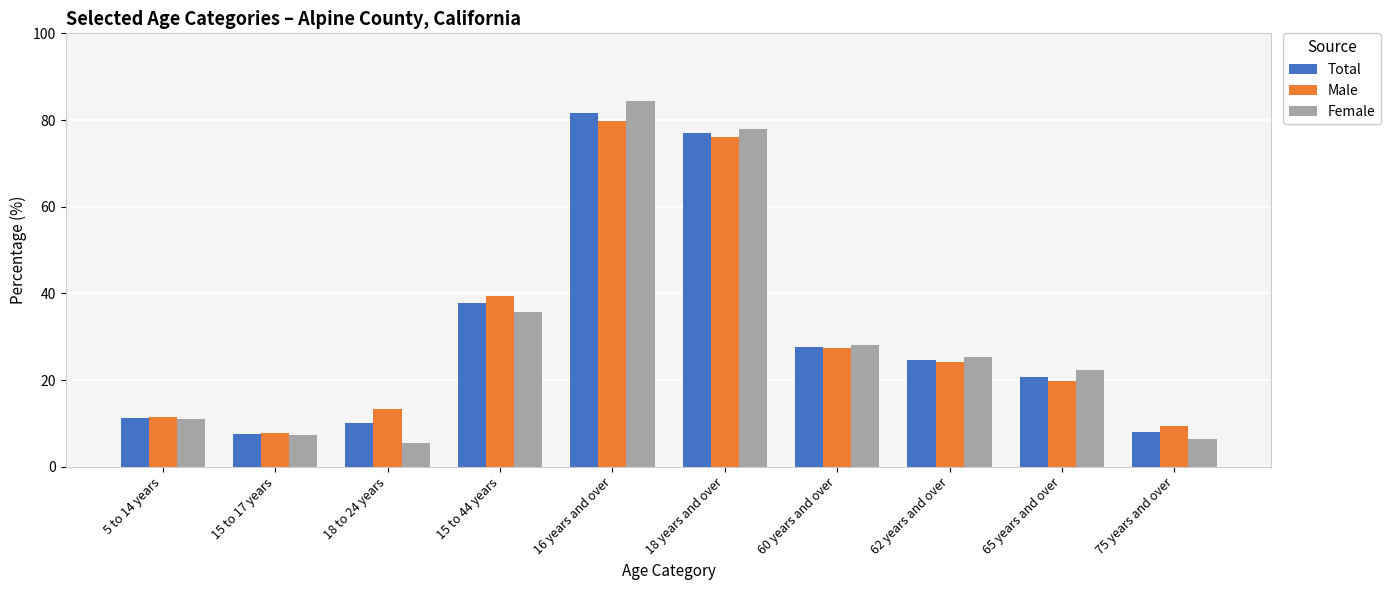

How many bars are there in total?

30